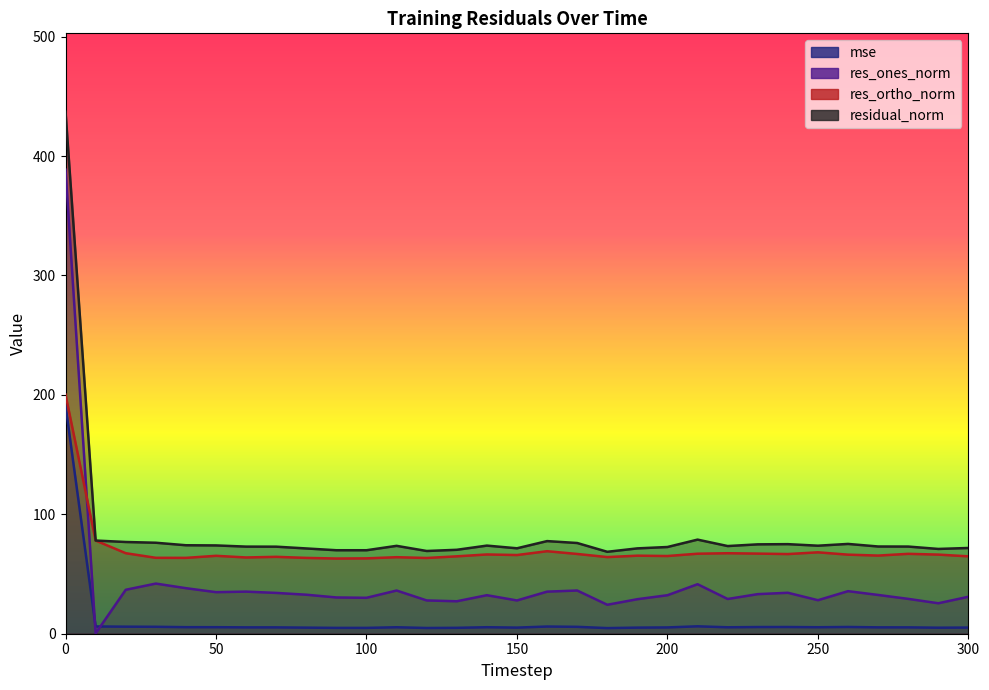

Between 230 and 20, which is larger?

20